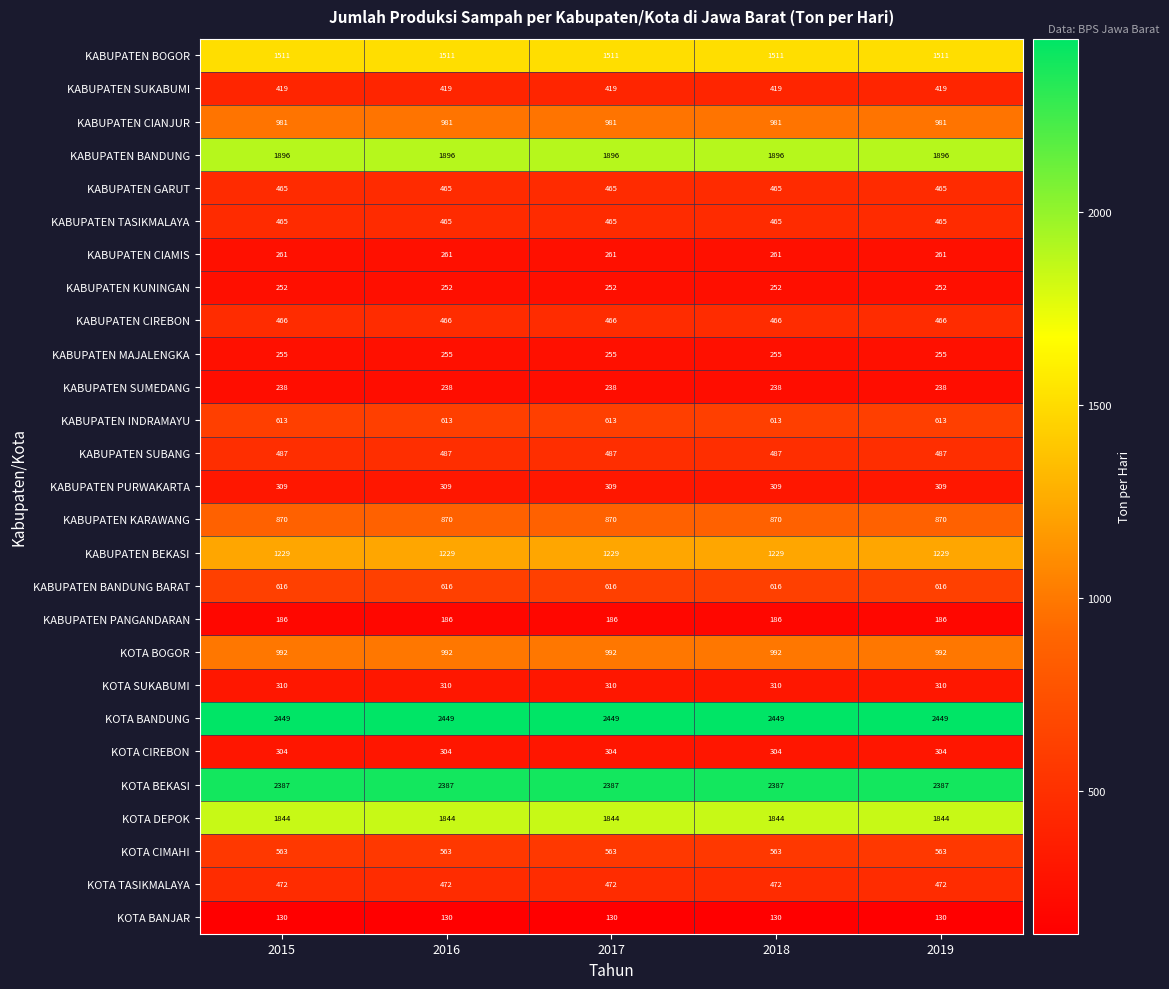

What is the difference between the highest and lowest values at 2016?

2319